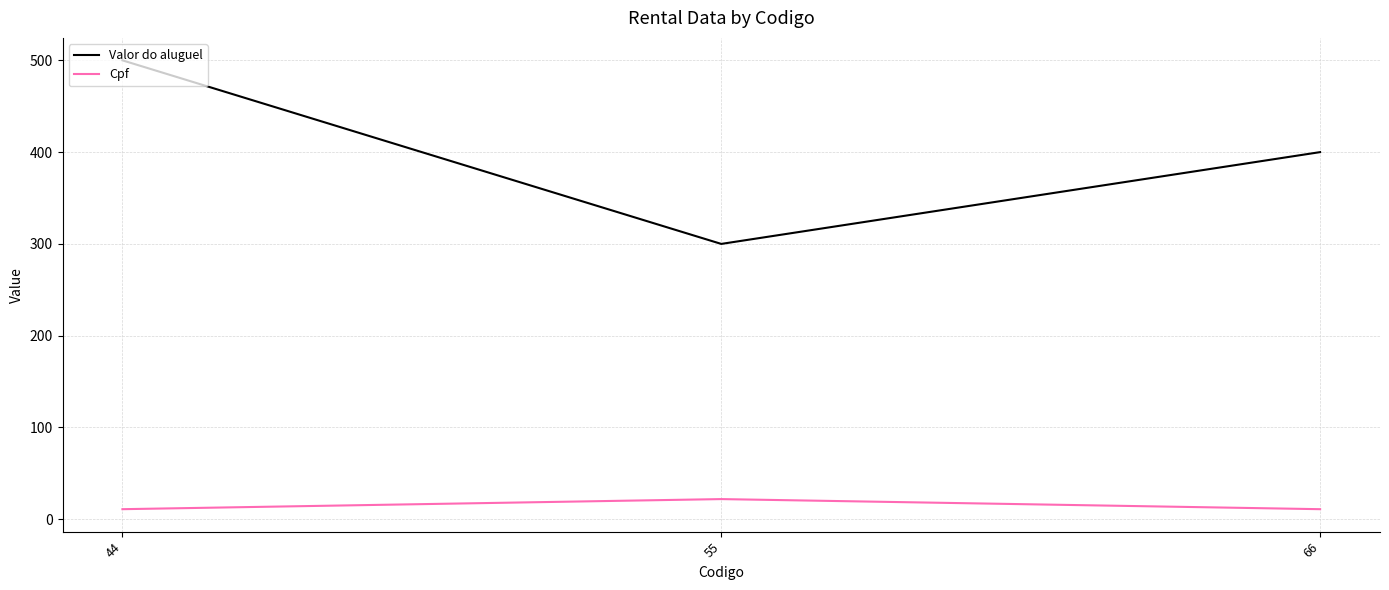

How many series are shown in this chart?

2